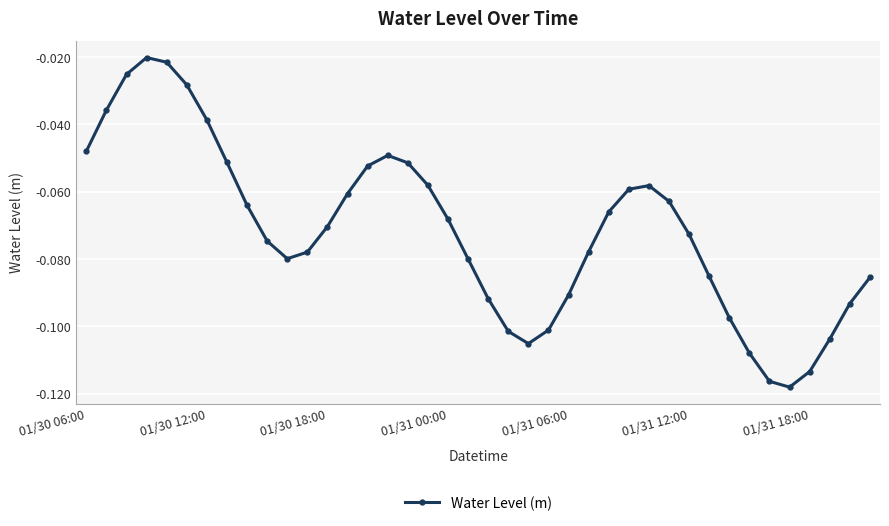

How many interior local valleys (lower than both neighbors) does the data have?

3